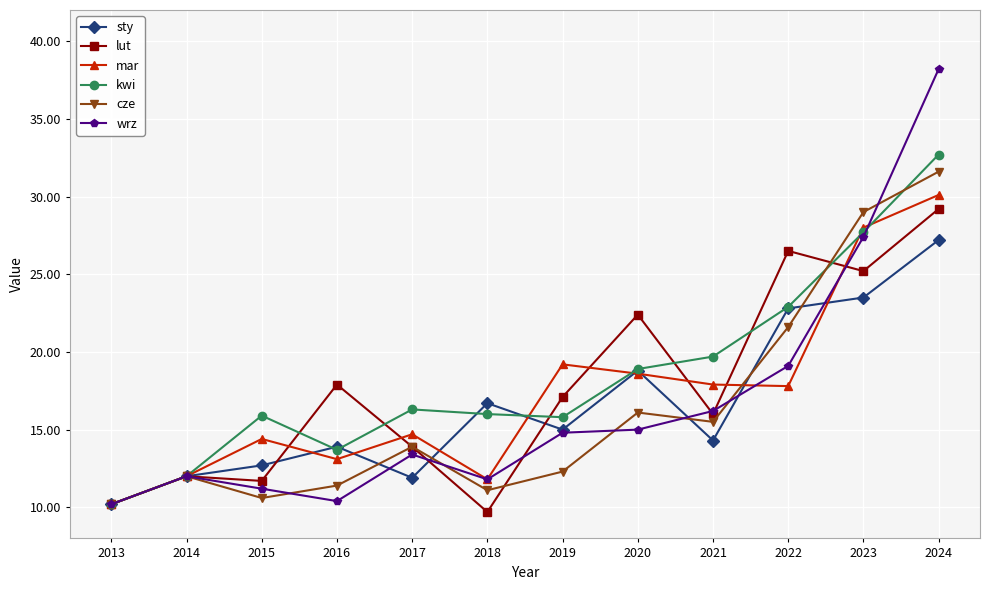

Between 2017 and 2022, which series saw the biggest shift?

lut